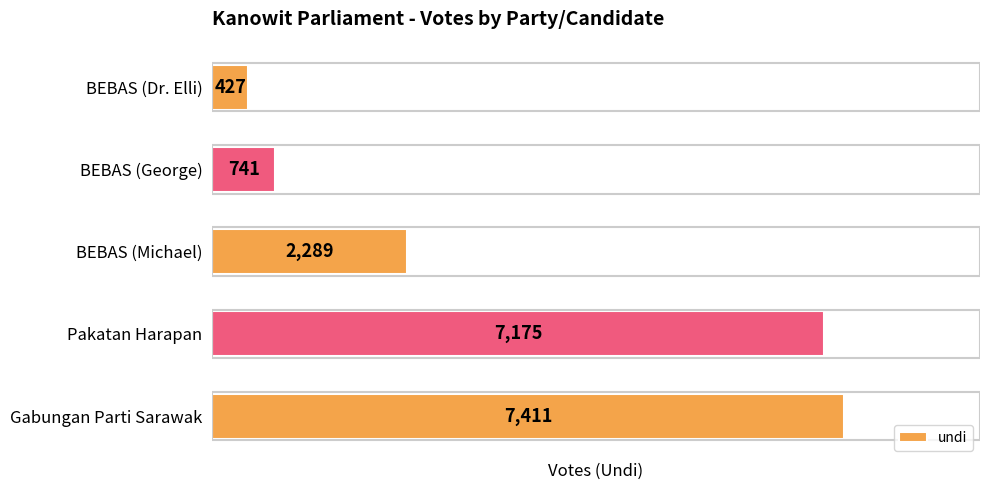

What is the difference between the second highest and minimum values?

6748